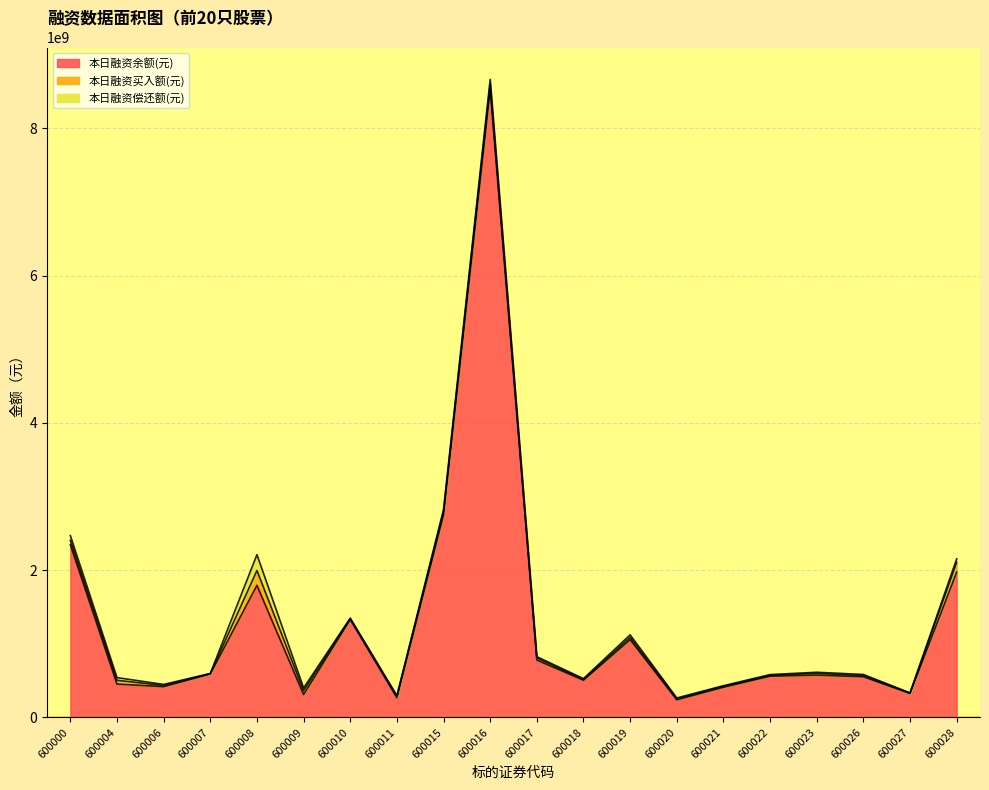

How many data points in 本日融资买入额(元) are above 23859420?

9